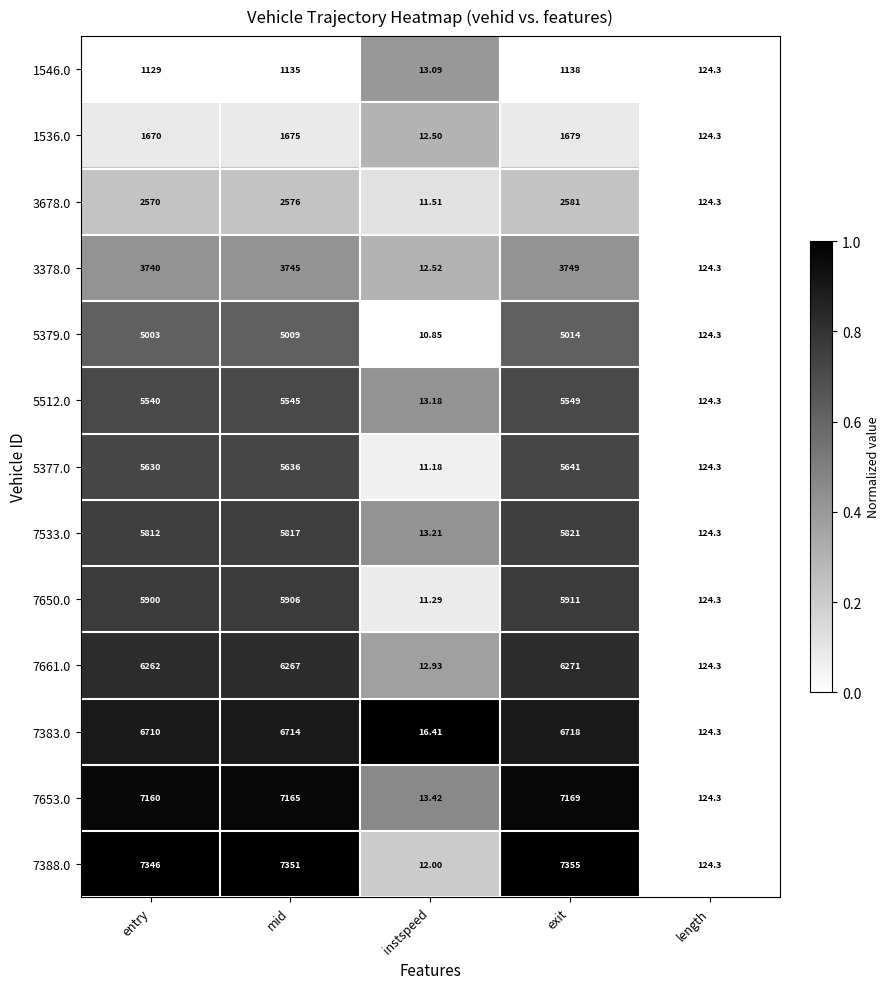

Which label corresponds to the largest value in the chart?

exit